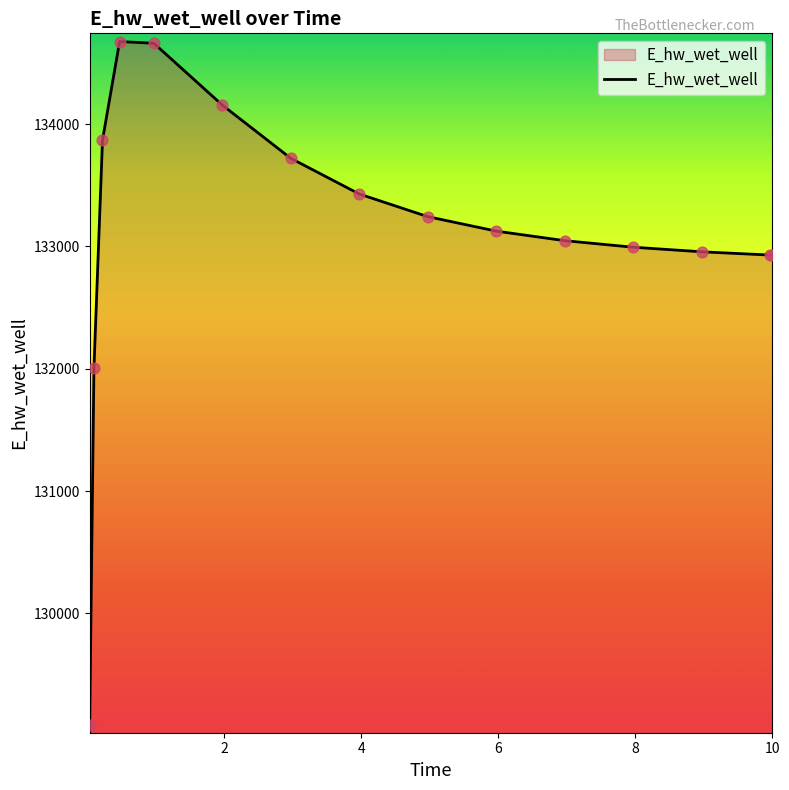

What is the difference between the maximum and minimum values?

5587.4